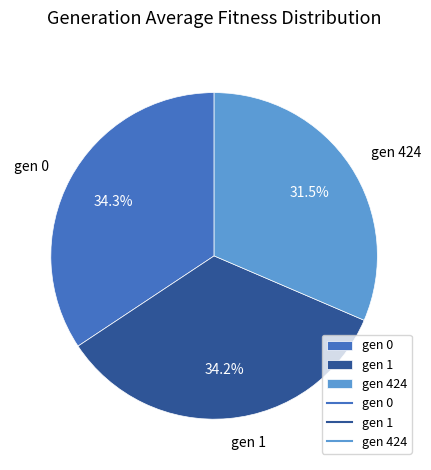

To the nearest percent, what portion does gen 1 represent?

34%